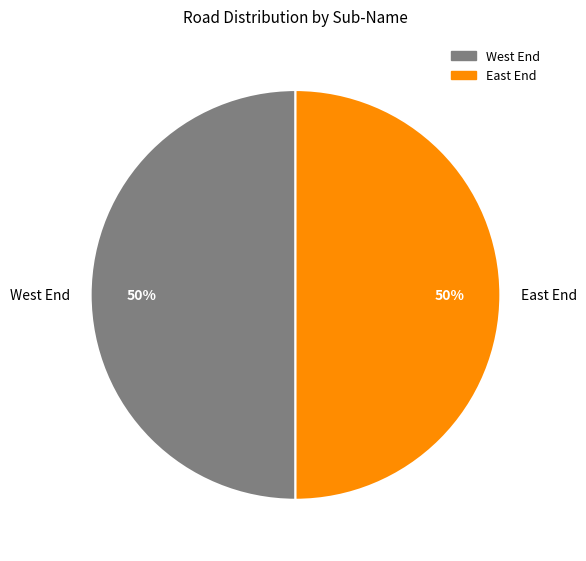

How many segments does this pie chart have?

2